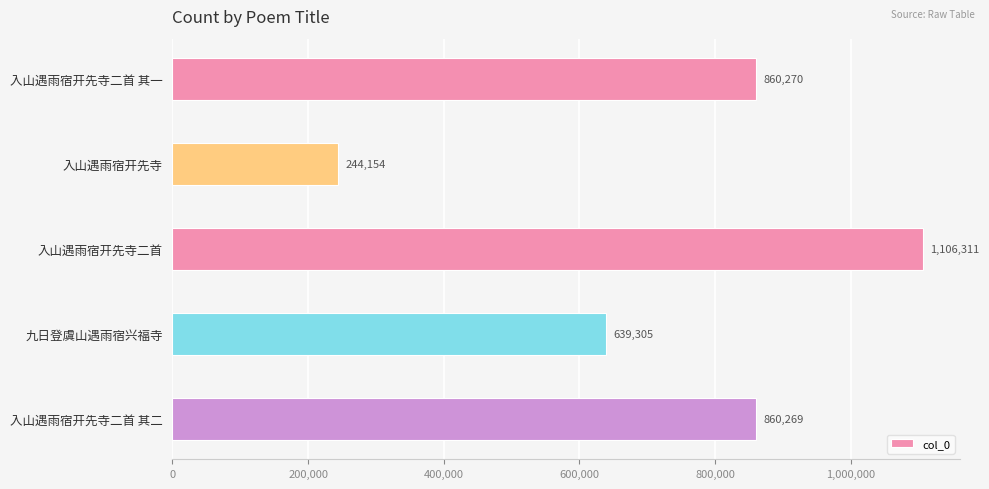

Are the bars grouped side by side (vs. stacked)?

No